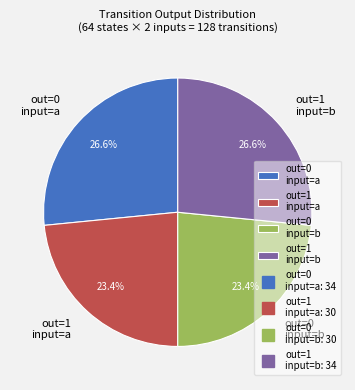

How much of the chart is everything except out=0 input=a?

73.4%